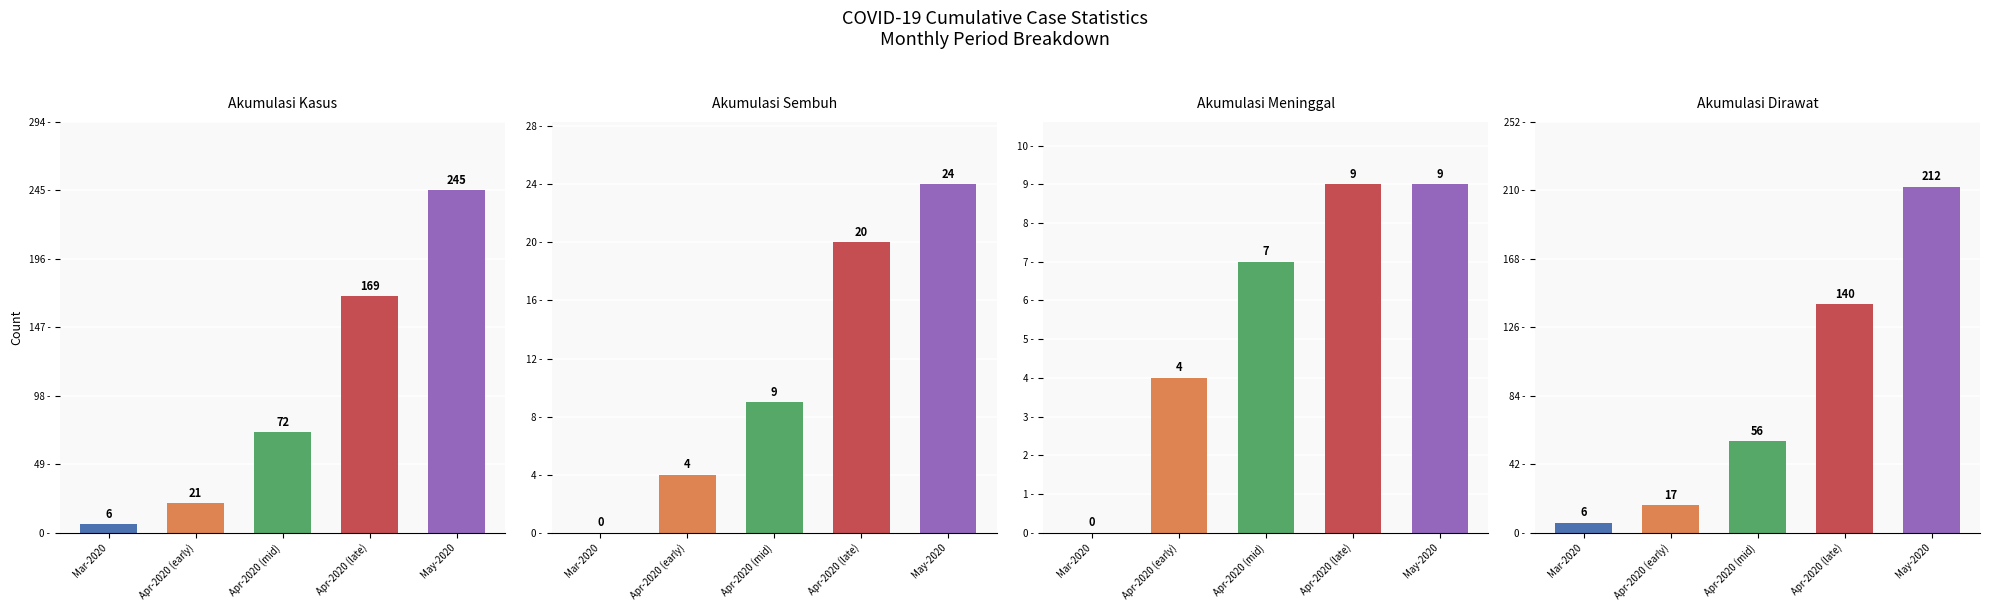

Is it true that Akumulasi Dirawat equals 212 at May-2020?

True